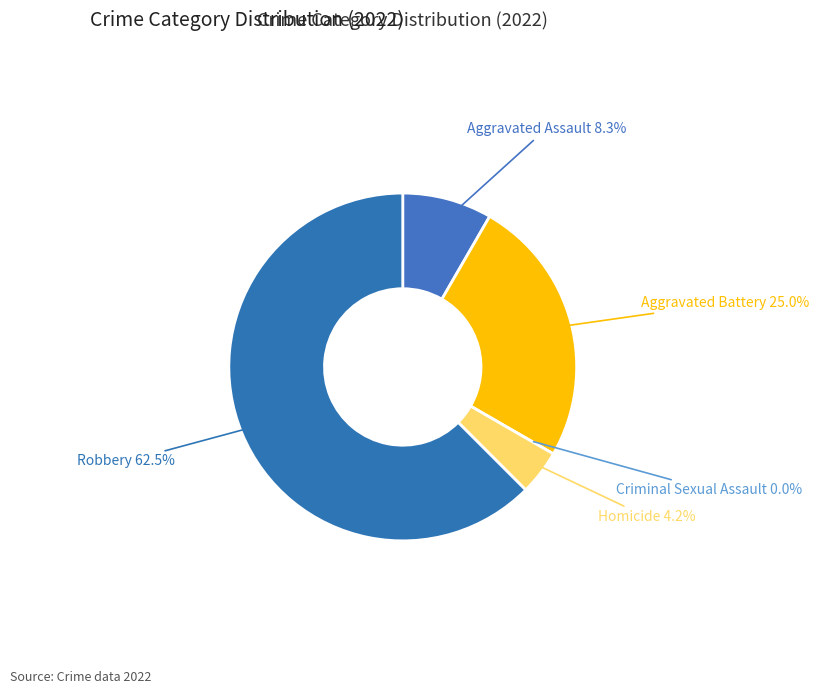

Which category has the smallest portion of the pie?

Criminal Sexual Assault